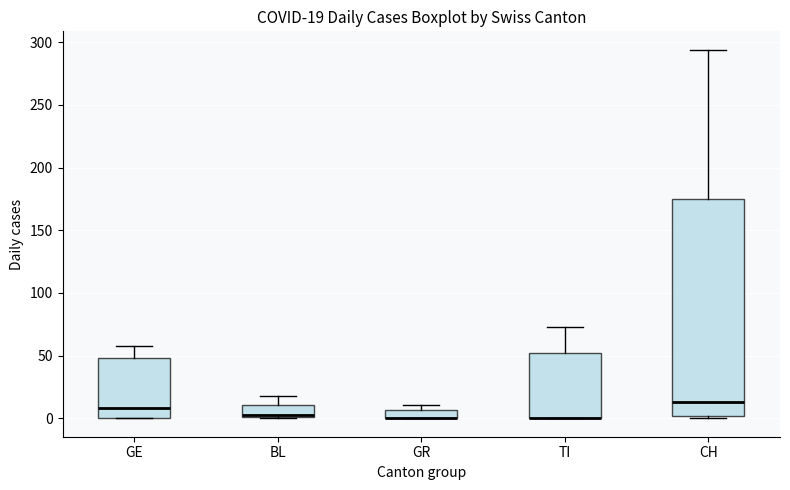

Comparing the boxes themselves (not the whiskers), which one is the tallest?

CH